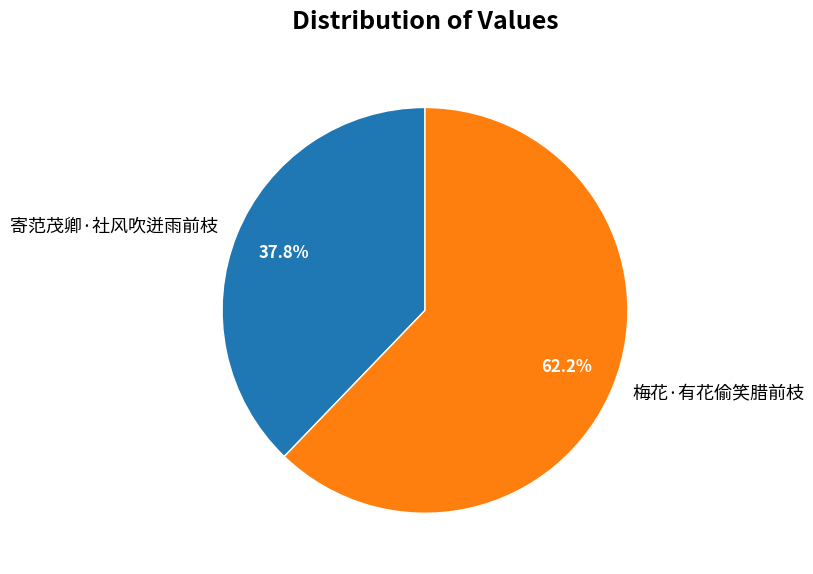

The 梅花·有花偷笑腊前枝 slice represents 62% of the pie. True or false?

True